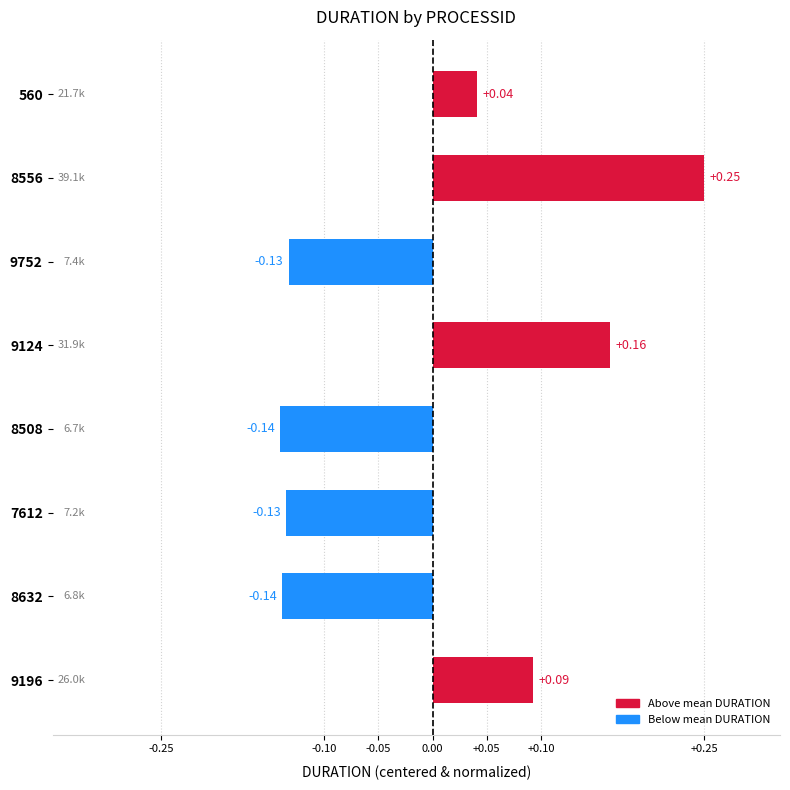

Between 8632 and 7612, which is larger?

7612